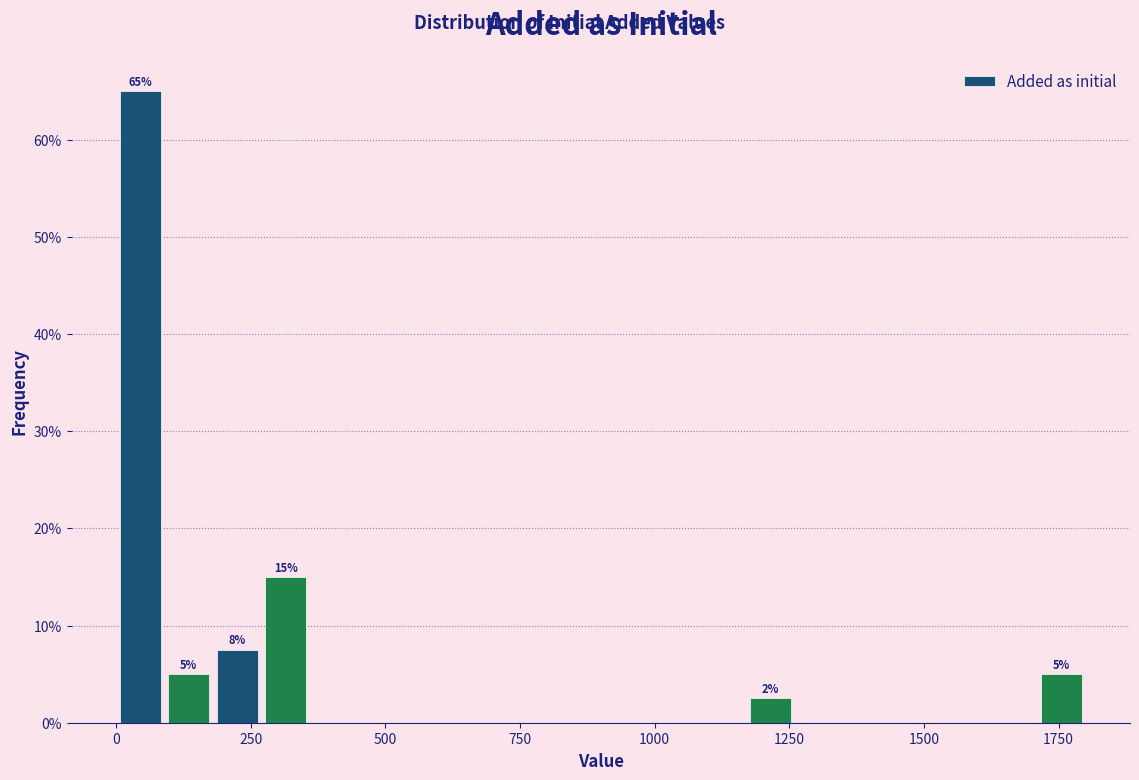

Around what value on the x-axis is the tallest bar? Give the approximate position of its centre, as read against the axis.

50